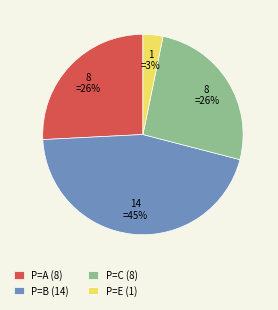

Count the number of slices in the pie.

4